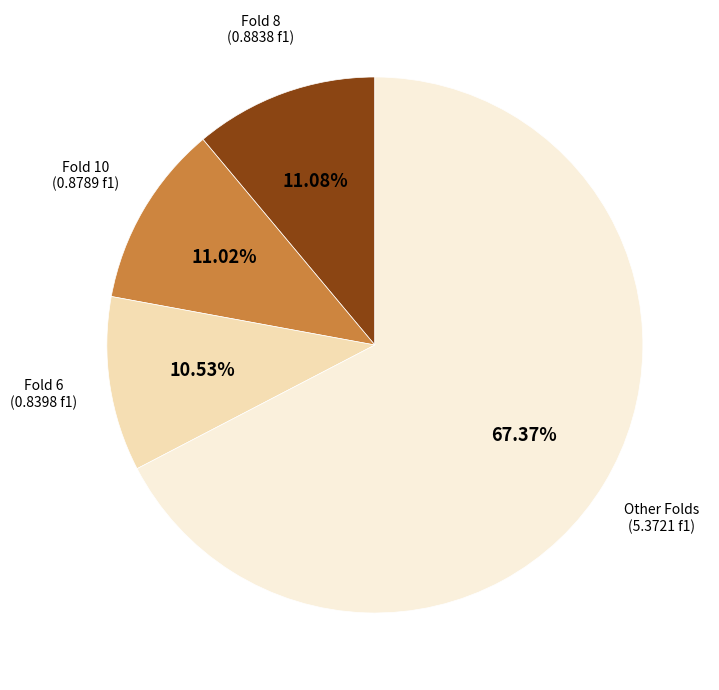

To the nearest percent, what is the average slice percentage?

25%